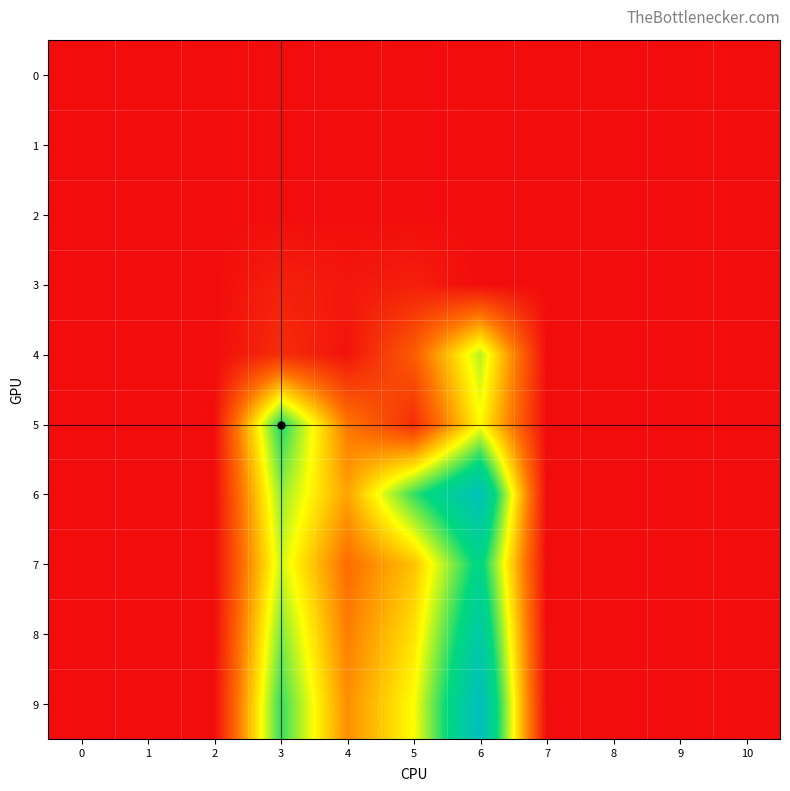

Reading right to left, extract all data points from this chart.

0: 10=0.0	9=0.0	8=0.0	7=0.0	6=0.0	5=0.0	4=0.0	3=0.0	2=0.0	1=0.0	0=0.0
1: 10=0.0	9=0.0	8=0.0	7=0.0	6=0.0	5=0.0	4=0.0	3=0.0	2=0.0	1=0.0	0=0.0
2: 10=0.0	9=0.0	8=0.0	7=0.0	6=0.0	5=0.0	4=0.0	3=0.0	2=0.0	1=0.0	0=0.0
3: 10=0.0	9=0.0	8=0.0	7=0.0	6=0.0	5=0.6	4=0.3	3=0.6	2=0.0	1=0.0	0=0.0
4: 10=0.0	9=0.0	8=0.0	7=0.0	6=7.5	5=2.6	4=0.2	3=1.0	2=0.0	1=0.0	0=0.0
5: 10=0.0	9=0.0	8=0.0	7=0.0	6=6.4	5=1.1	4=3.4	3=9.5	2=0.0	1=0.0	0=0.0
6: 10=0.0	9=0.0	8=0.0	7=0.0	6=12.7	5=9.1	4=4.4	3=7.9	2=0.0	1=0.0	0=0.0
7: 10=0.0	9=0.0	8=0.0	7=0.0	6=10.2	5=5.1	4=3.1	3=7.2	2=0.0	1=0.0	0=0.0
8: 10=0.0	9=0.0	8=0.0	7=0.0	6=11.7	5=5.9	4=3.5	3=8.2	2=0.0	1=0.0	0=0.0
9: 10=0.0	9=0.0	8=0.0	7=0.0	6=13.0	5=6.5	4=3.9	3=9.1	2=0.0	1=0.0	0=0.0